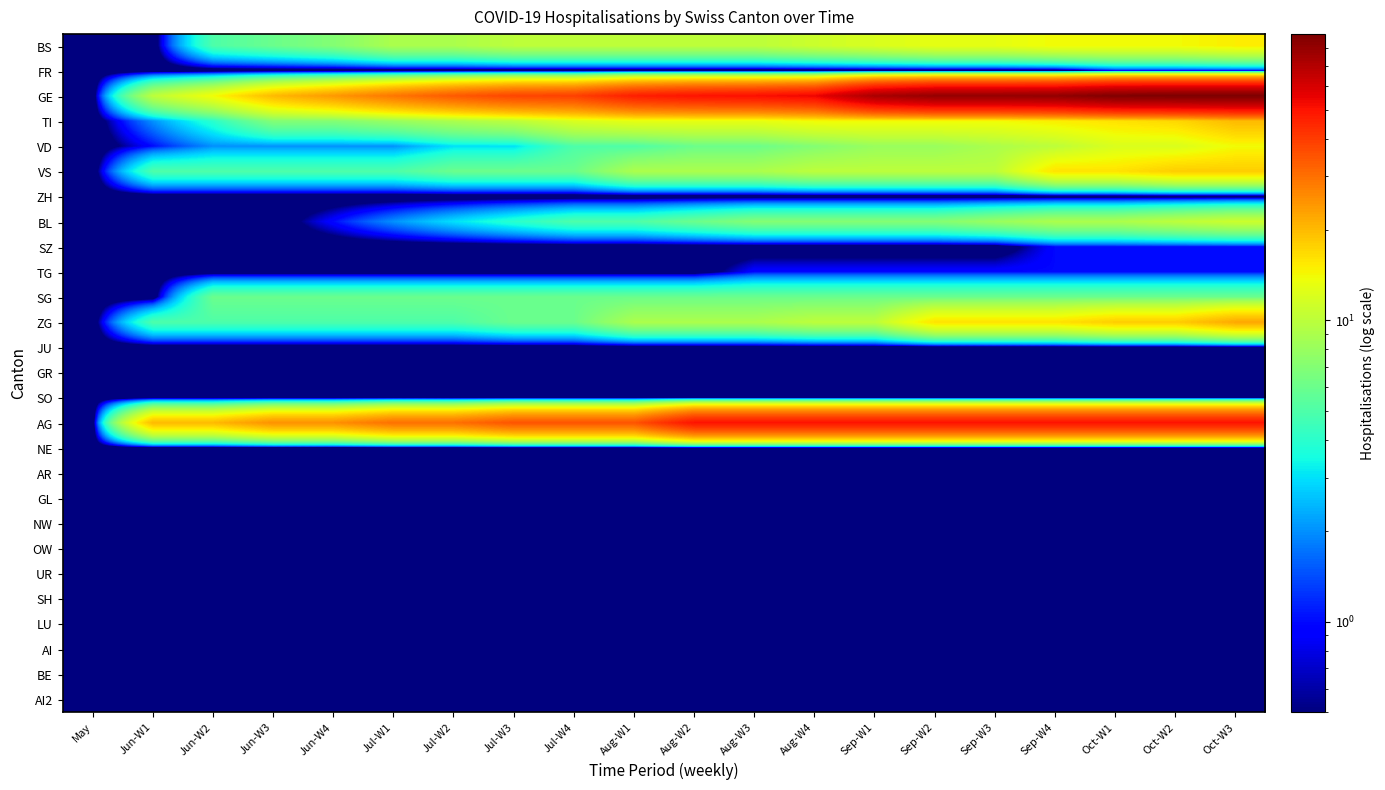

What is the difference between the highest and lowest values at Jun-W2?

19.9